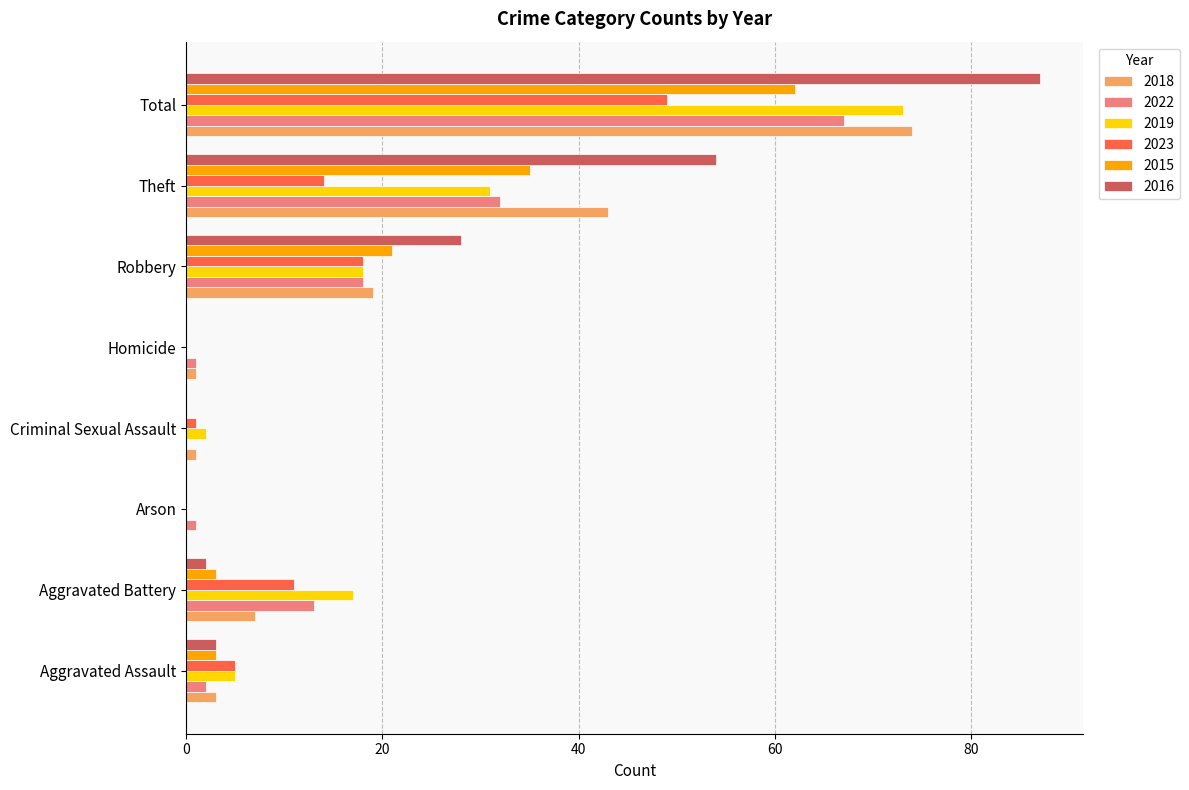

True or false: 2016 has a value of -51 at Criminal Sexual Assault.

False